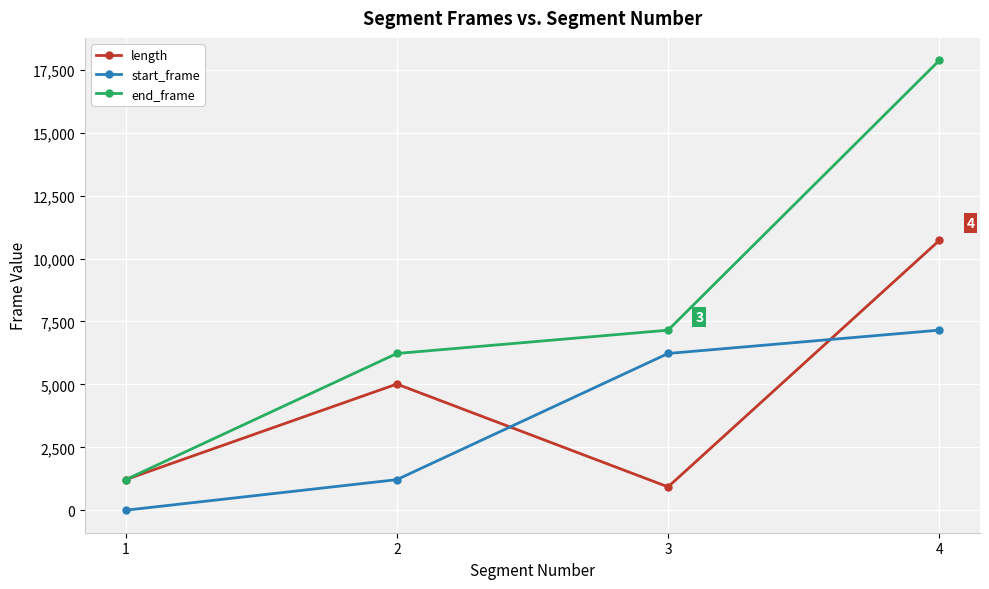

What is the difference between the maximum and minimum values in the start_frame series?

7155